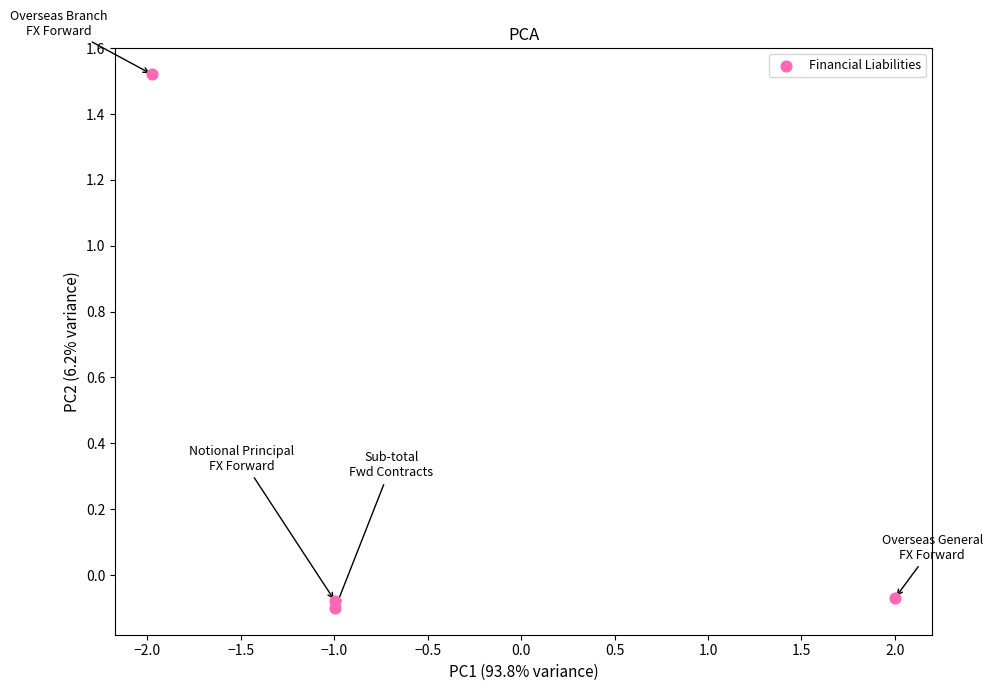

What is the average Y value?

0.3